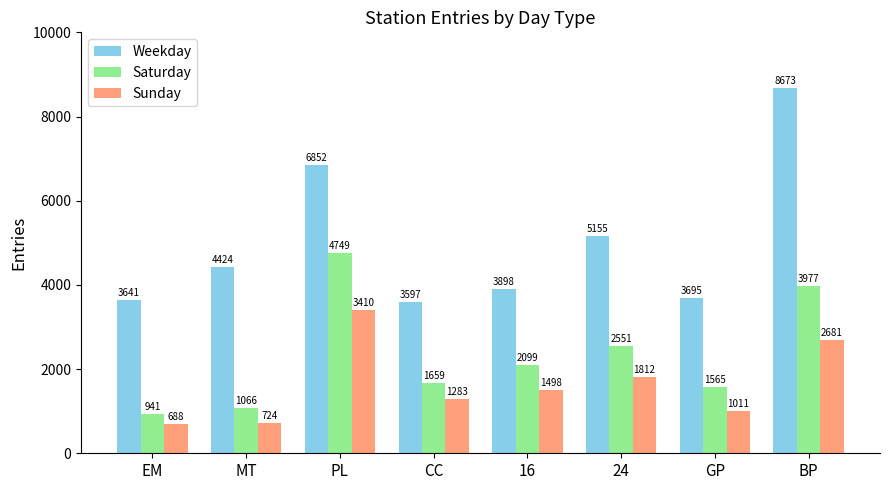

Which series has the largest total across all categories?

Weekday